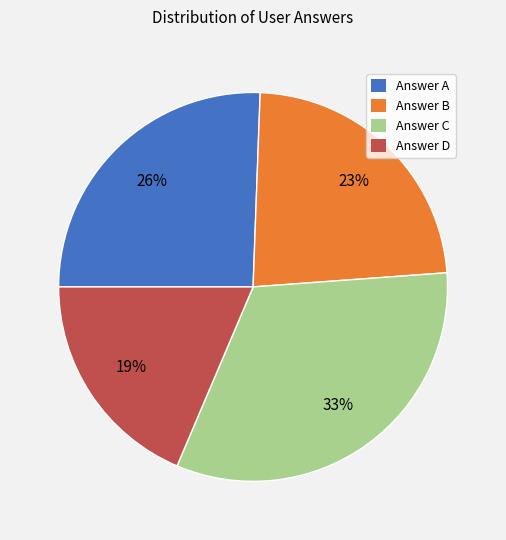

To the nearest percent, what percentage of the pie is Answer B?

23%